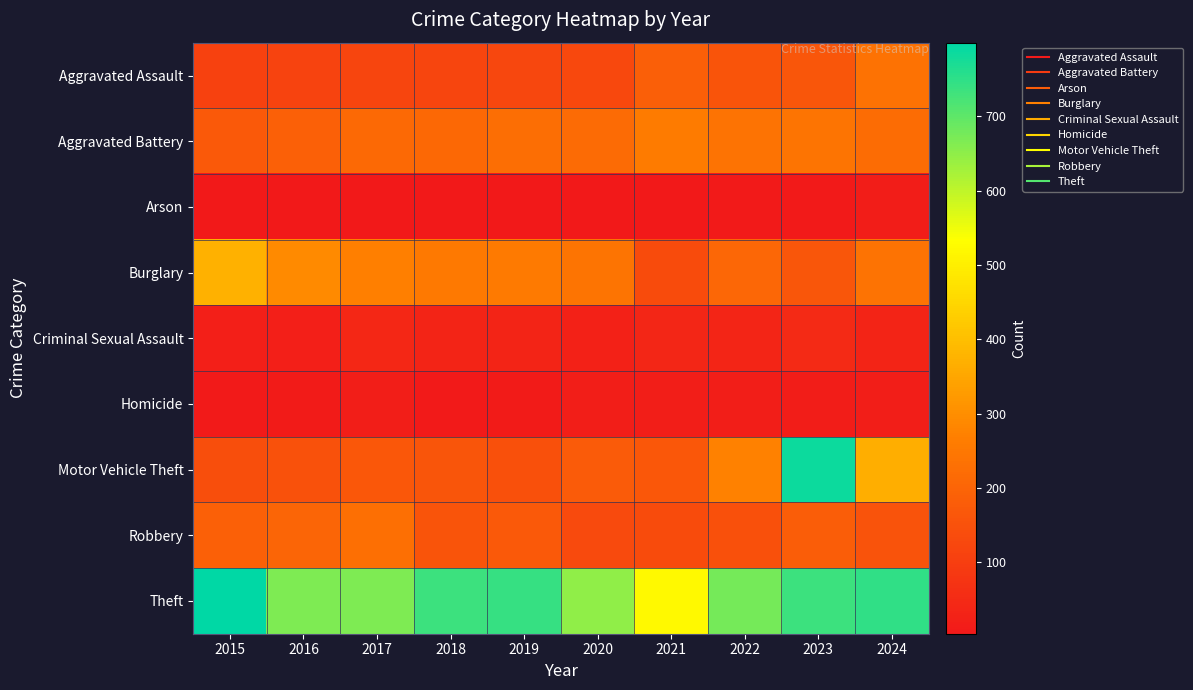

Which series has the largest range (max minus min)?

Motor Vehicle Theft